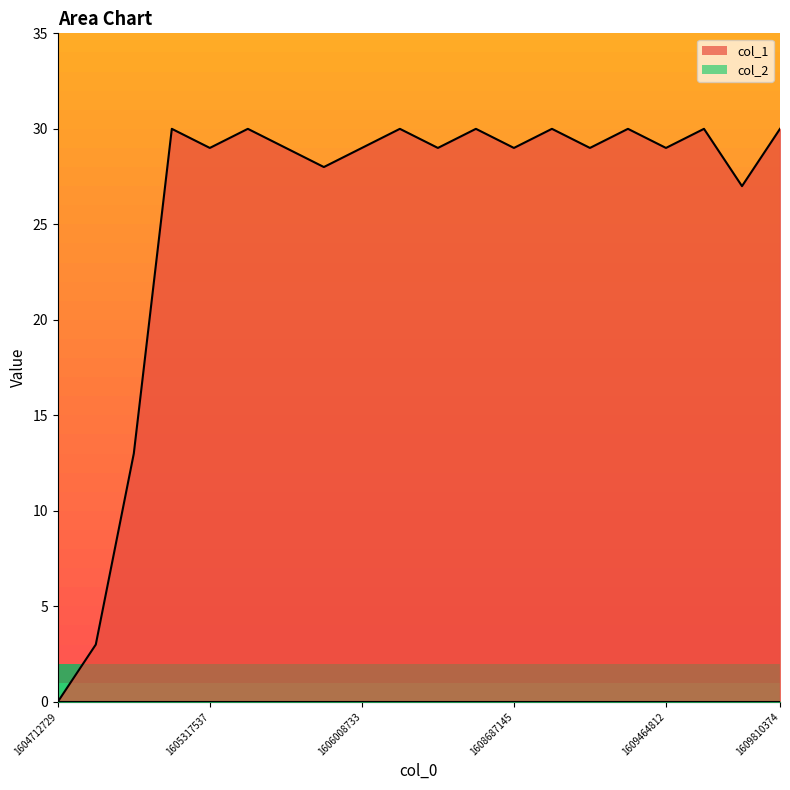

The value at 1609464812 is 15. True or false?

False